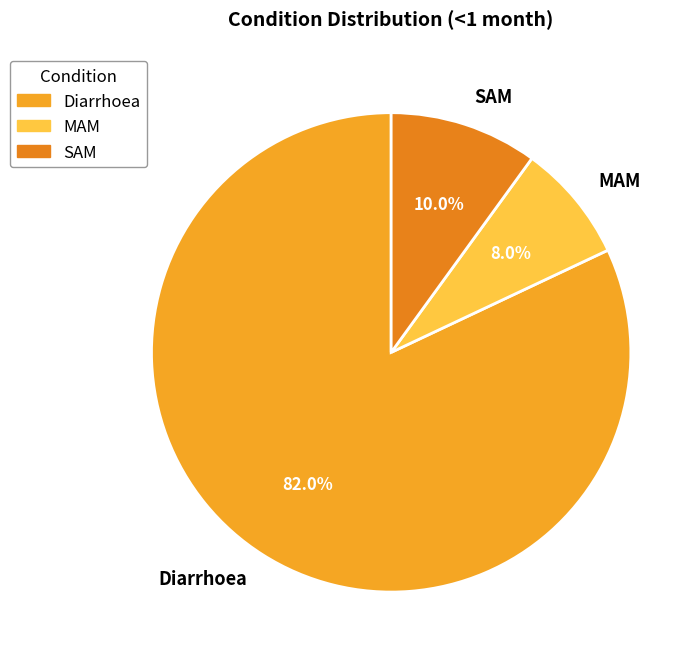

Does Diarrhoea account for over 50% of the chart?

Yes